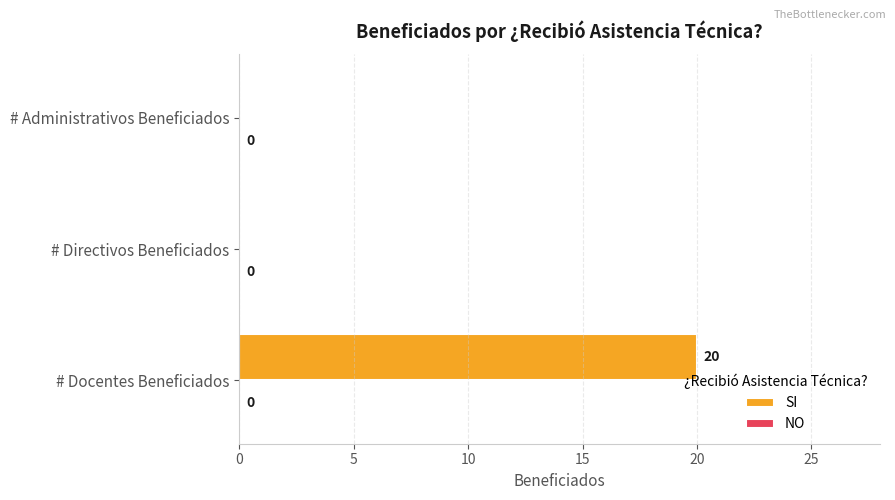

Between # Docentes Beneficiados and # Administrativos Beneficiados, which is larger?

# Docentes Beneficiados